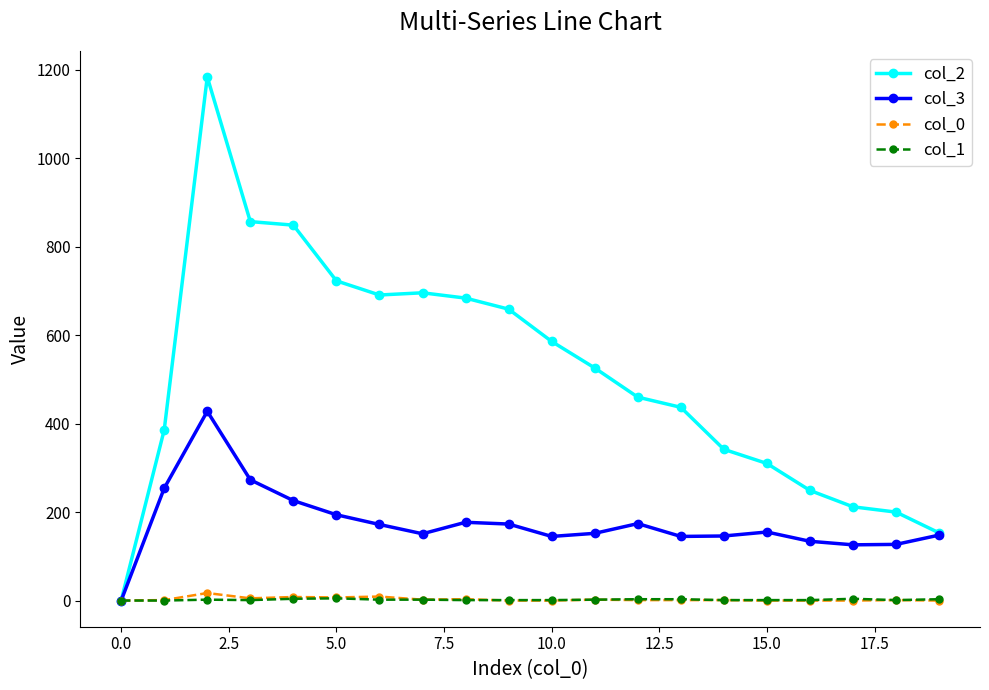

Which series has the largest total across all categories?

col_2